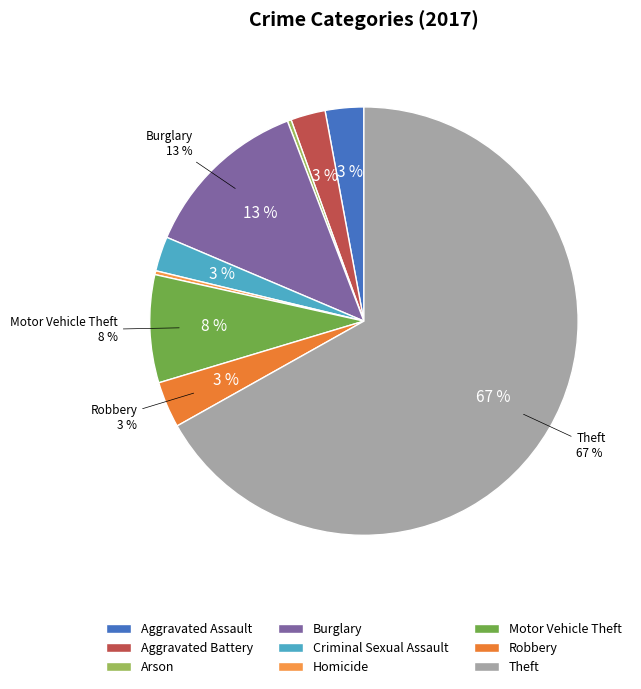

Does Arson account for over 50% of the chart?

No